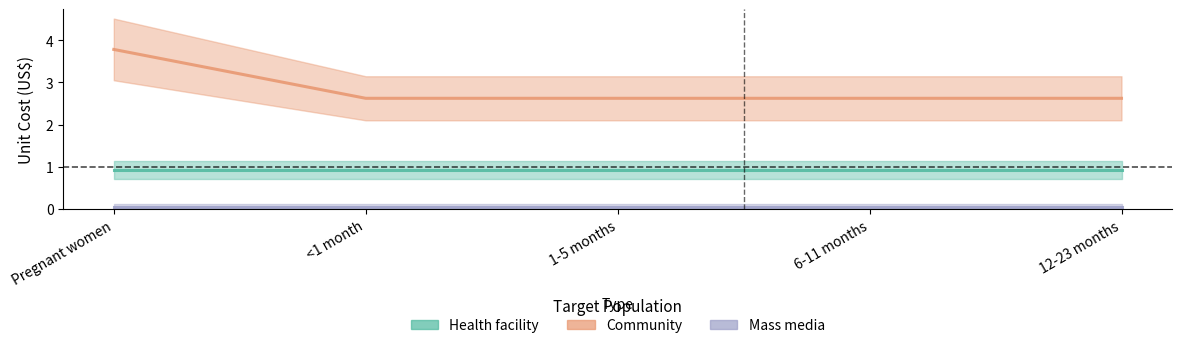

True or false: Mass media has a value of 0.0 at Pregnant women.

False